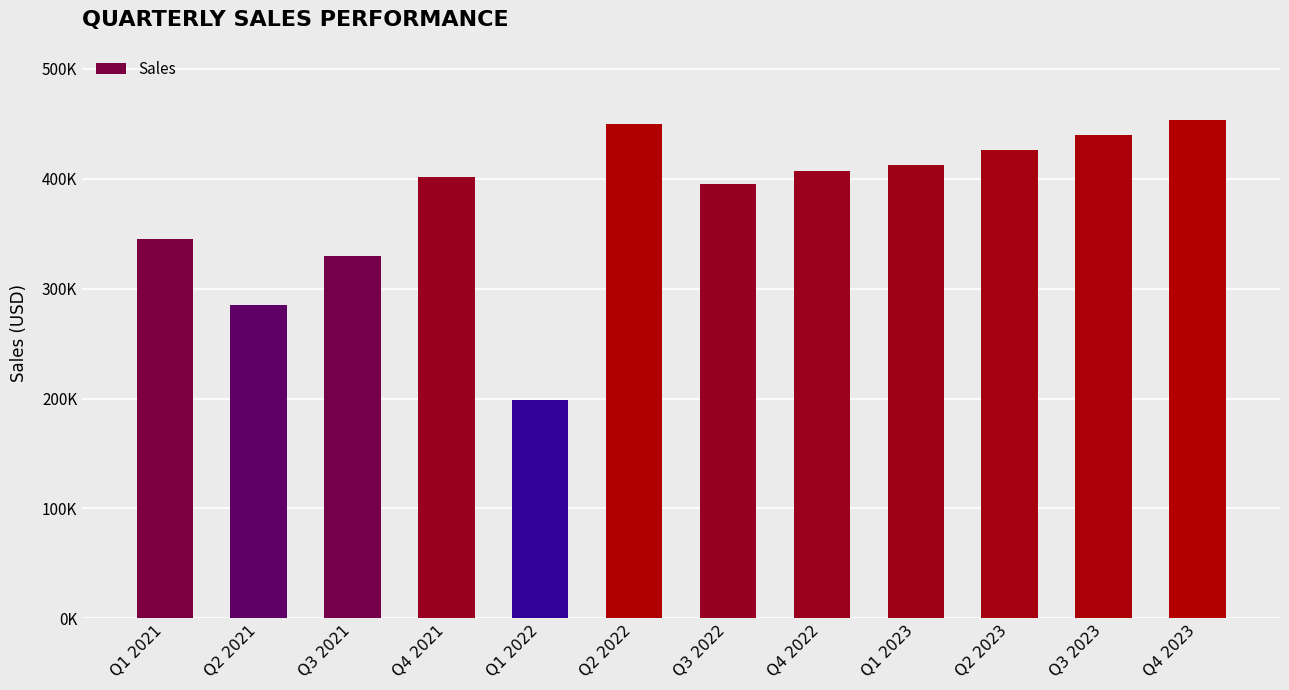

Does the chart contain any negative values?

No